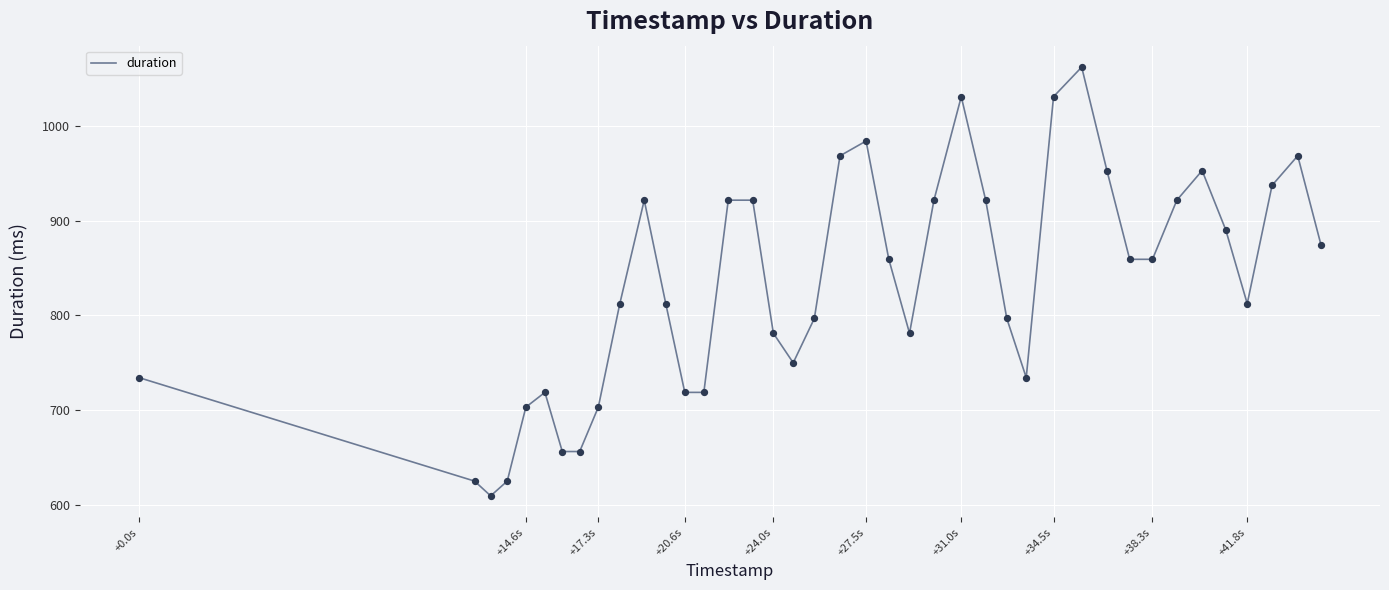

What is the smallest value displayed?

609.4